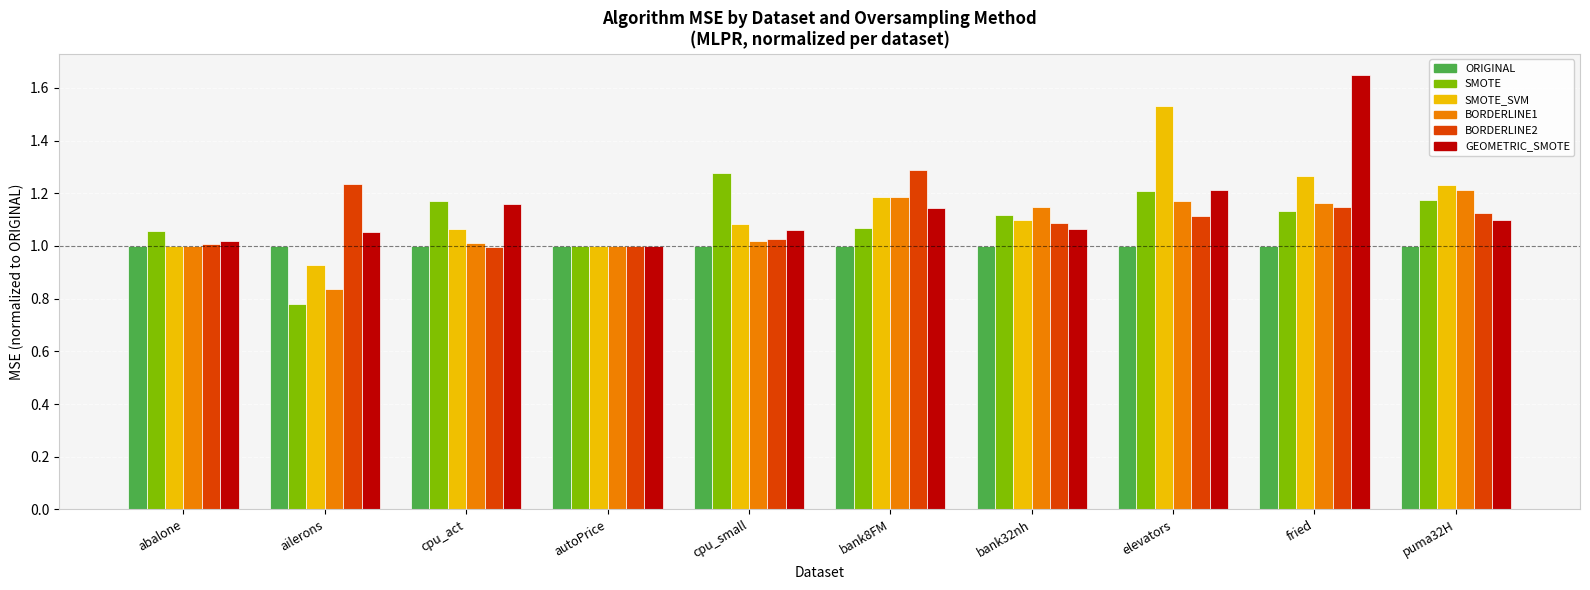

How many bars are there in each group?

6